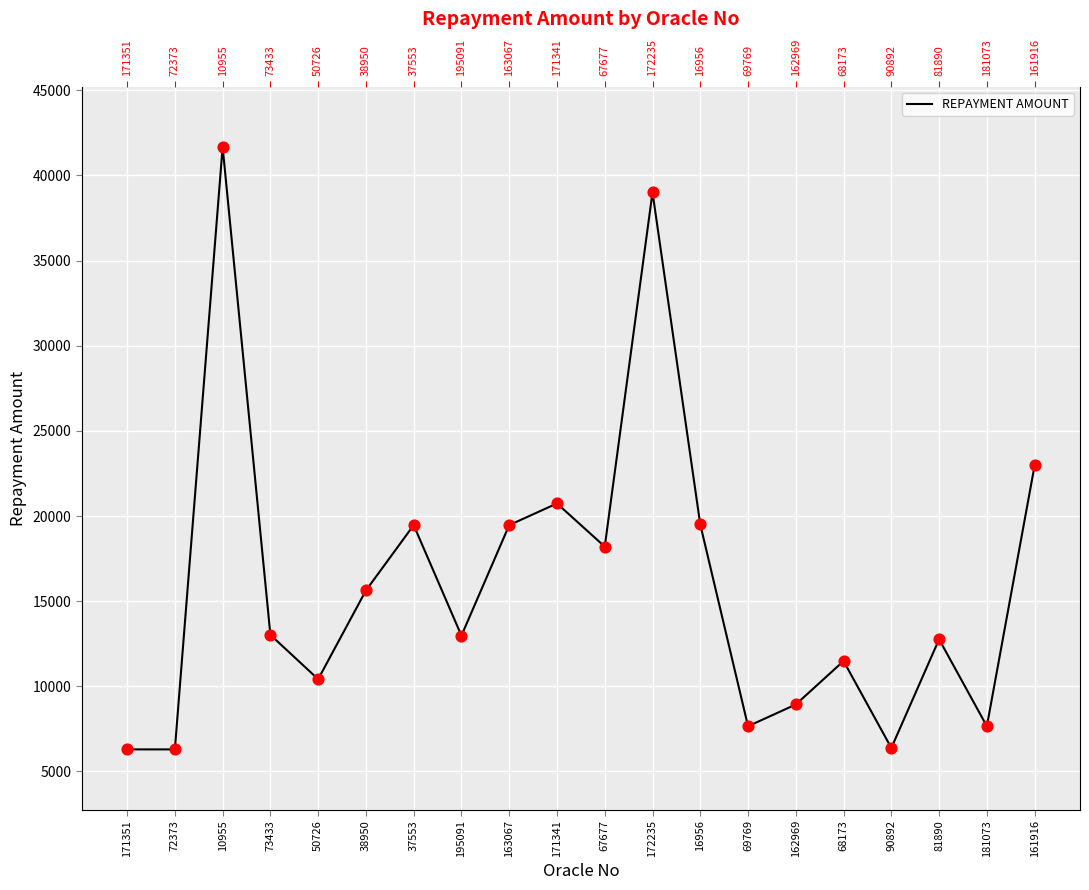

Which has a higher value, 90892 or 195091?

195091